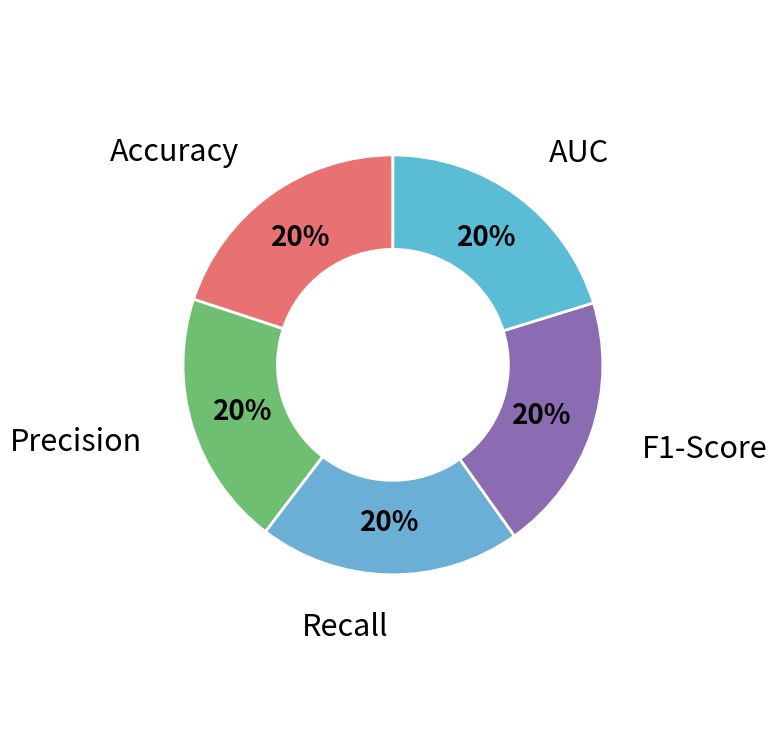

Is there any slice that represents more than half of the pie?

No